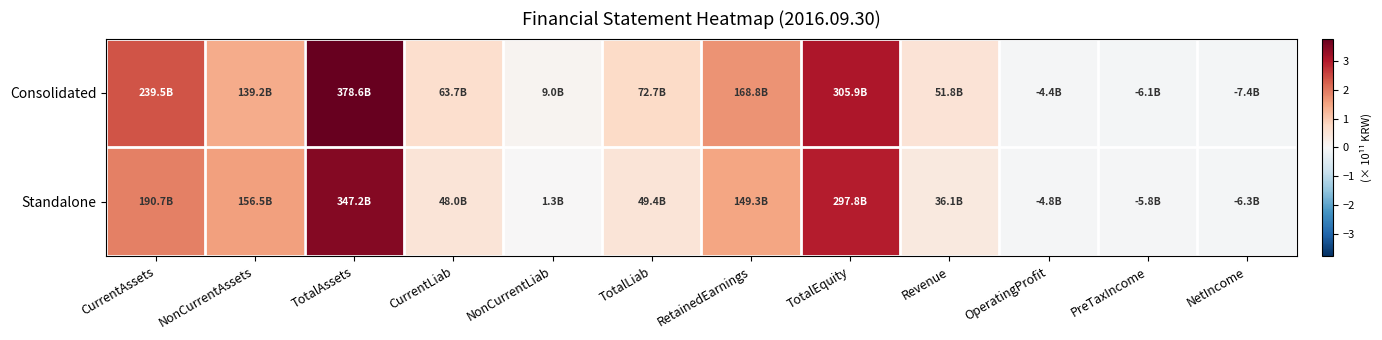

Which series has the largest total across all categories?

Consolidated